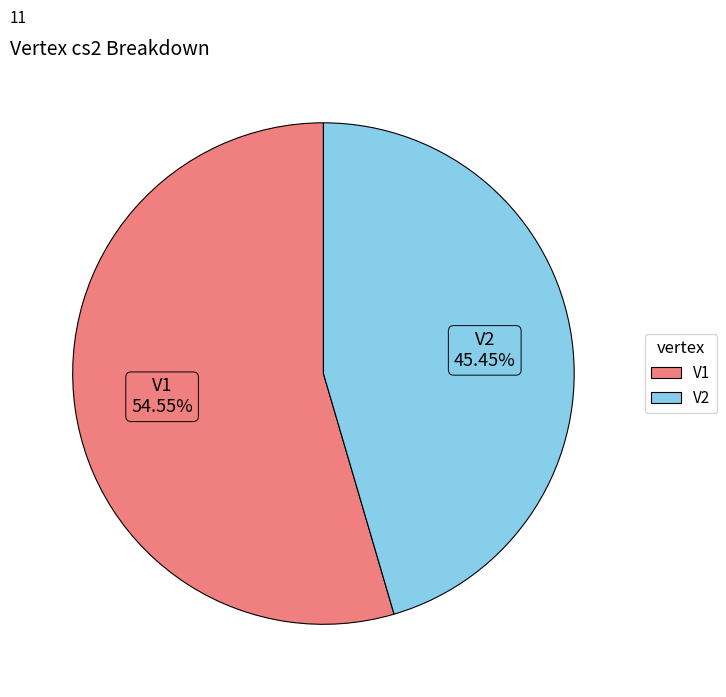

Is there a majority slice in this chart?

Yes